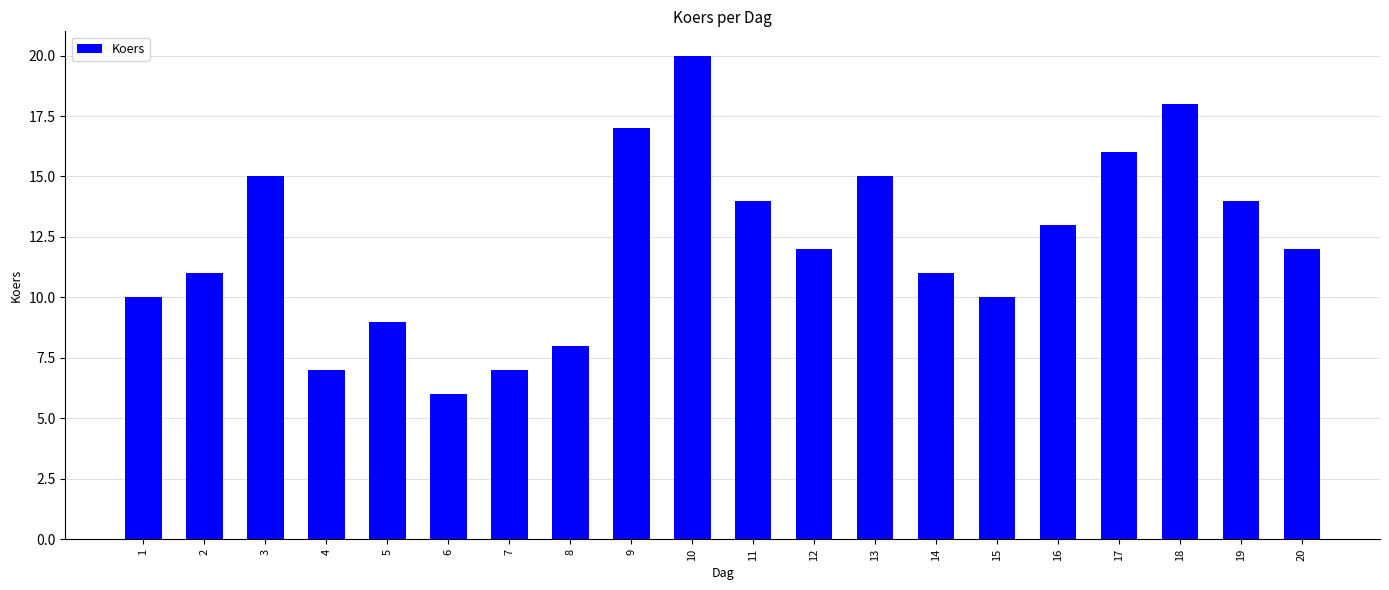

Approximately how many times larger is the value at 17 compared to 12?

1.3